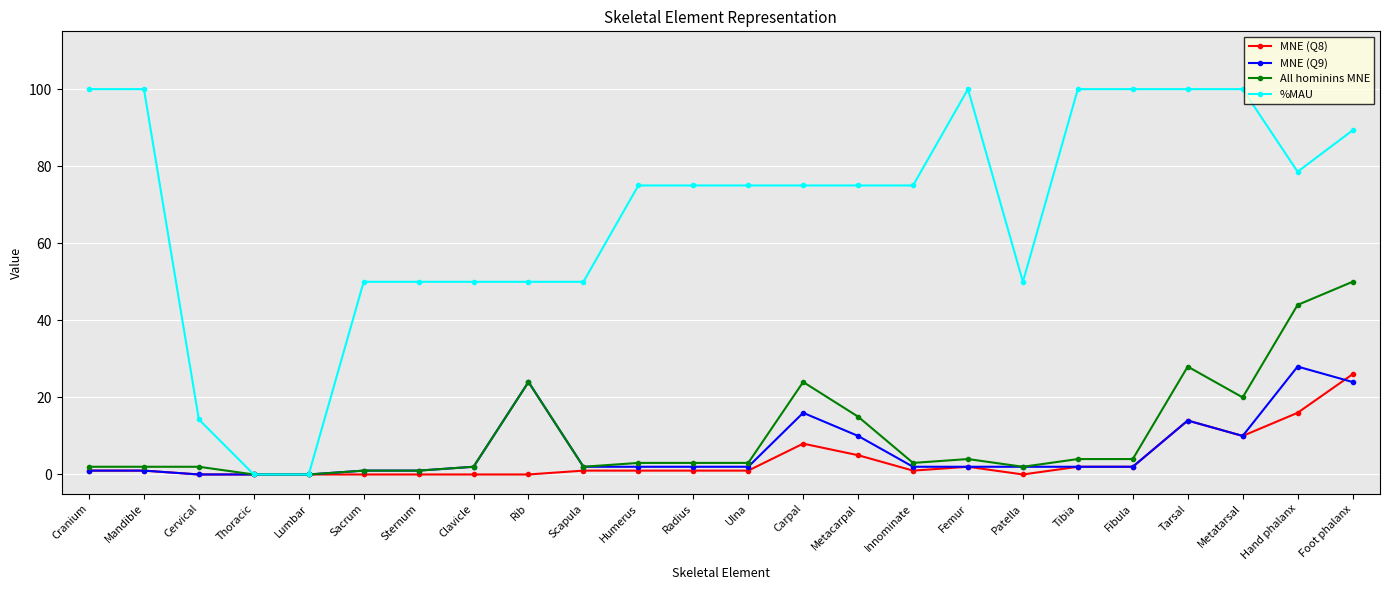

What is the value of the All hominins MNE point at the 23rd from the left?

44.0